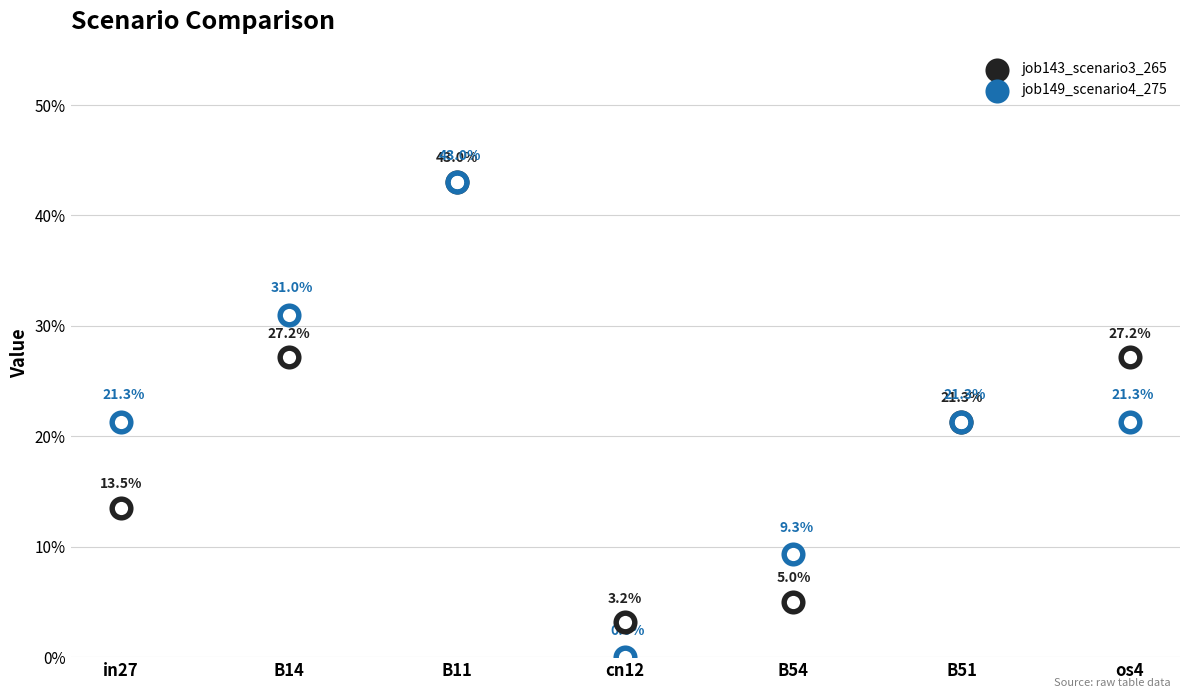

What are all the series names shown in the legend?

job143_scenario3_265, job149_scenario4_275